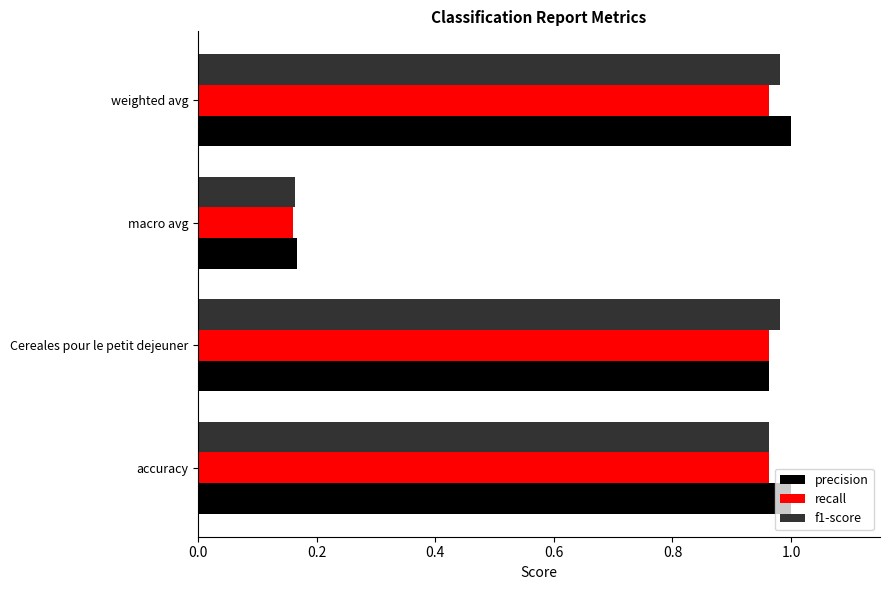

At how many categories does at least one series exceed 0?

4